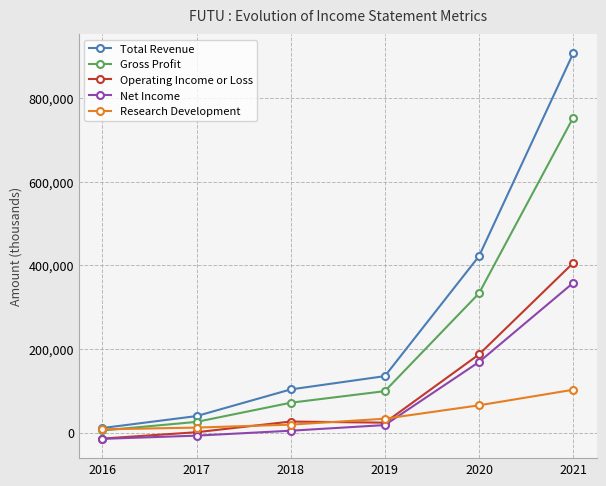

At which category does the chart reach its peak across all series?

2021